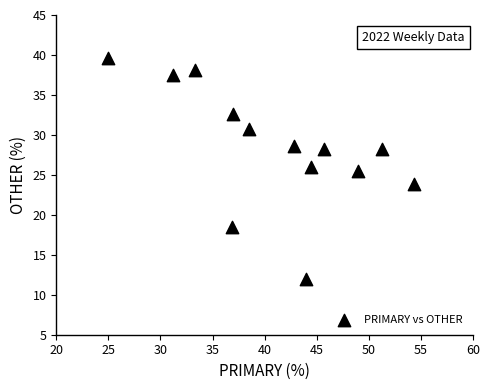

What is the range of X values (max minus min)?

29.3